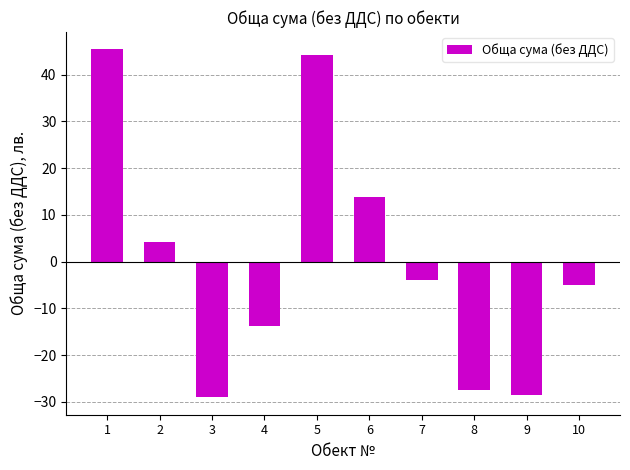

What is the change in value from 1 to 4?

-59.3